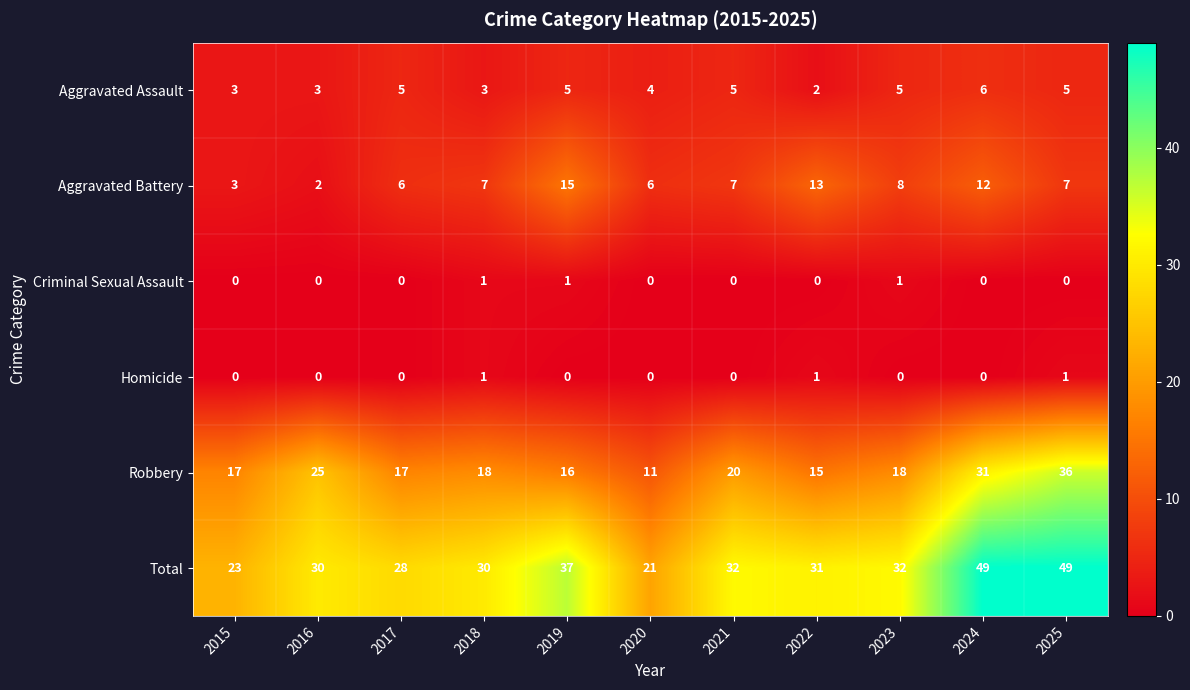

What is the difference between the highest and lowest values at 2023?

32